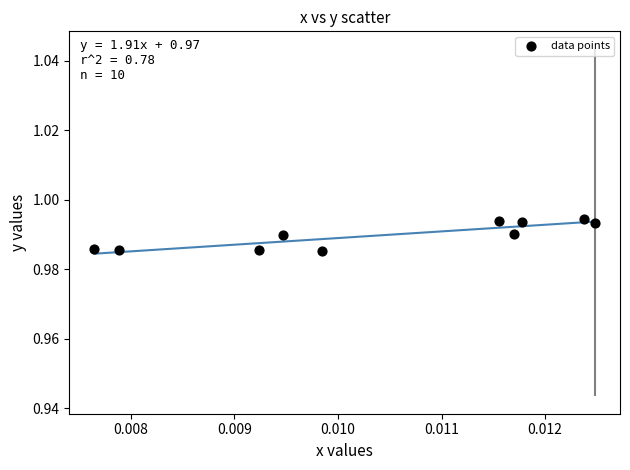

How many data points are displayed?

10